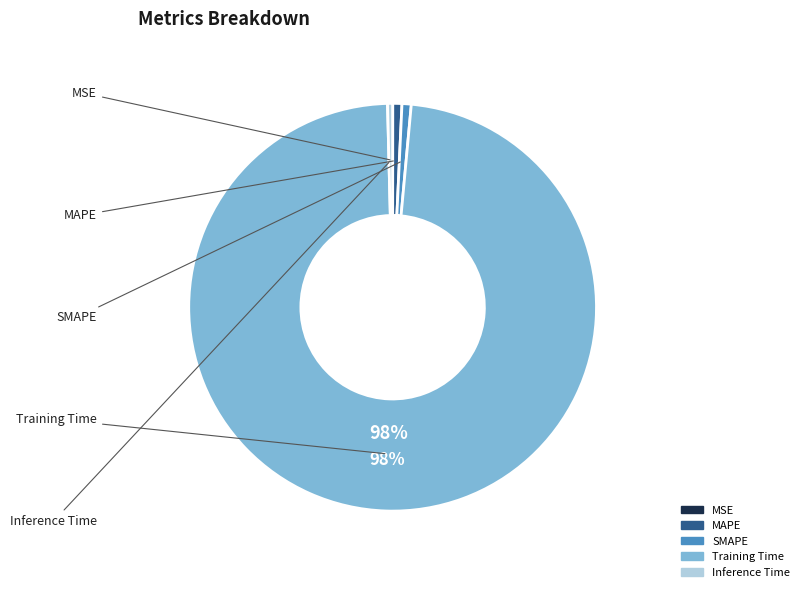

True or false: SMAPE accounts for 11% of the total.

False